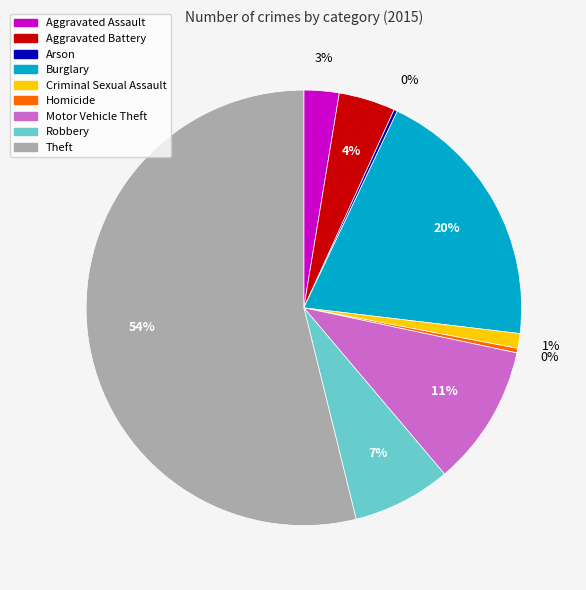

Which slice is the largest?

Theft